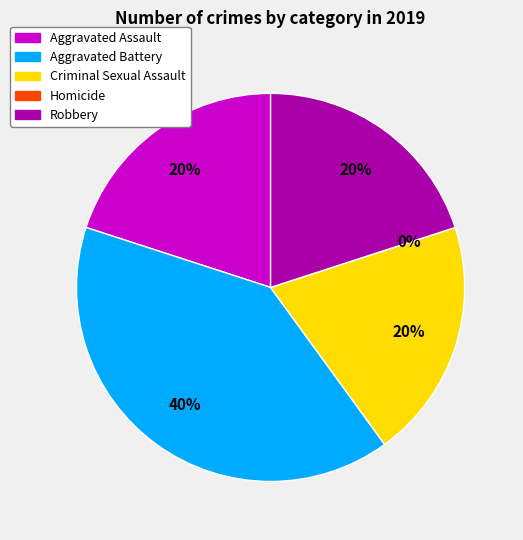

Does Criminal Sexual Assault represent more than half of the total?

No